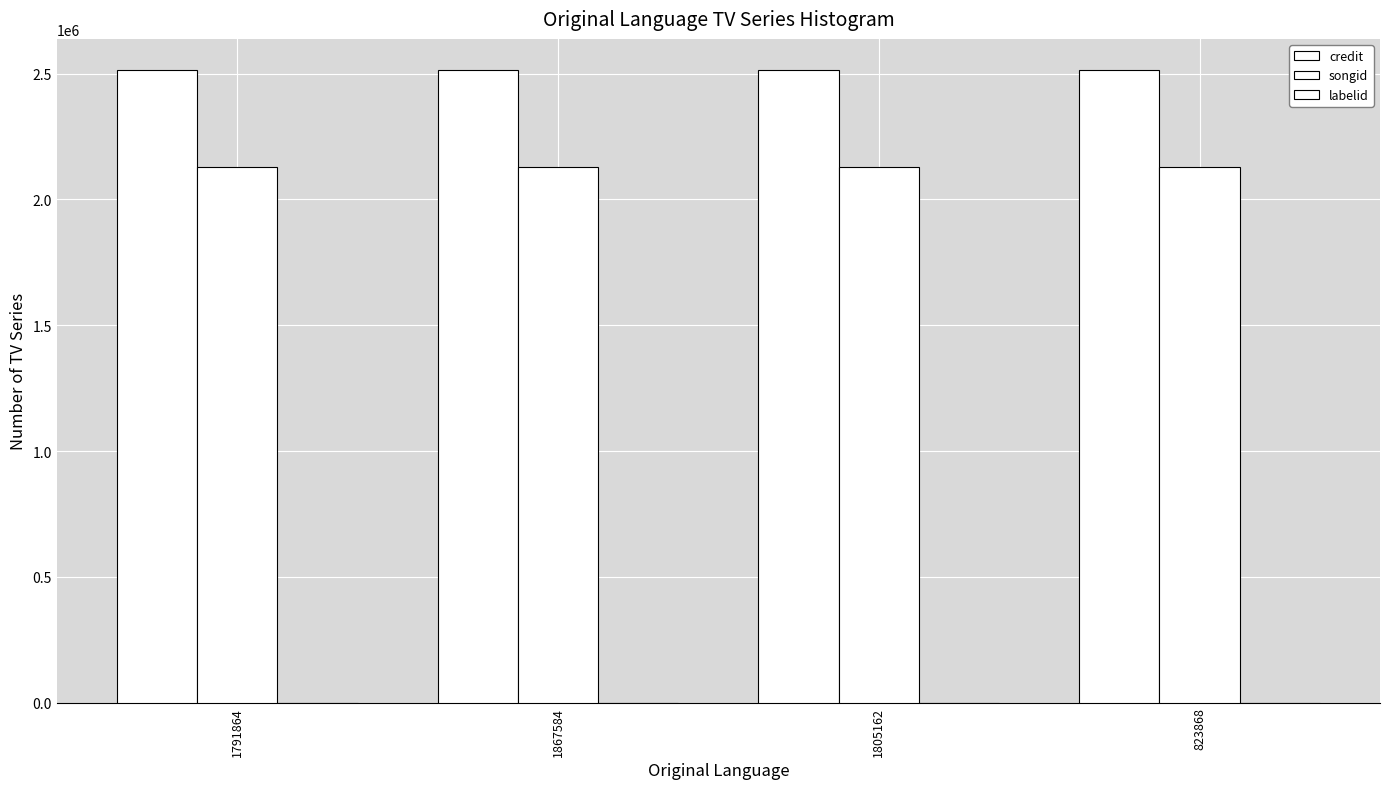

What is the minimum value shown in the chart?

-1